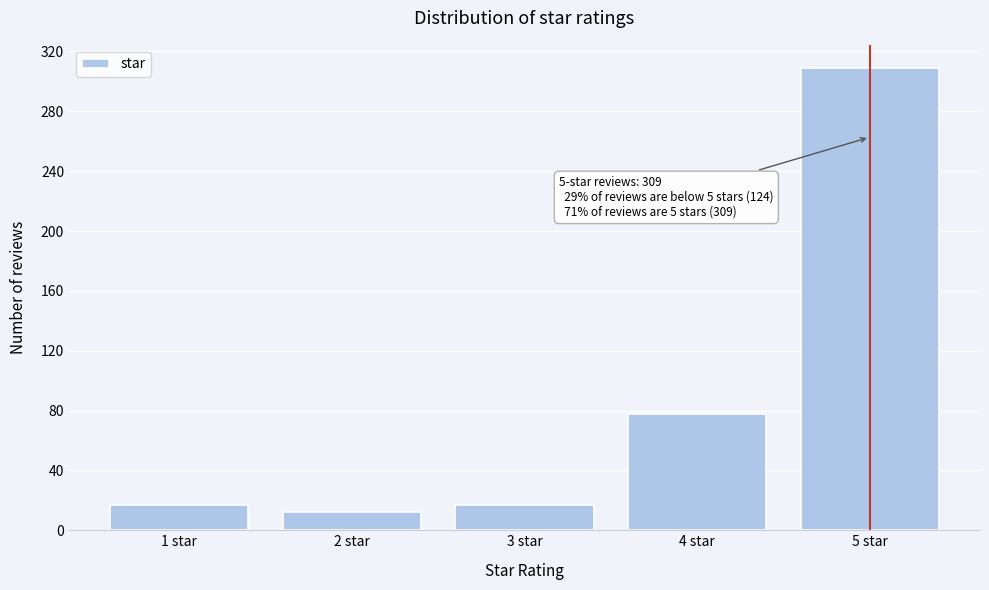

Reading left to right, list all the values displayed in this chart.

1 star=17	2 star=12	3 star=17	4 star=78	5 star=309